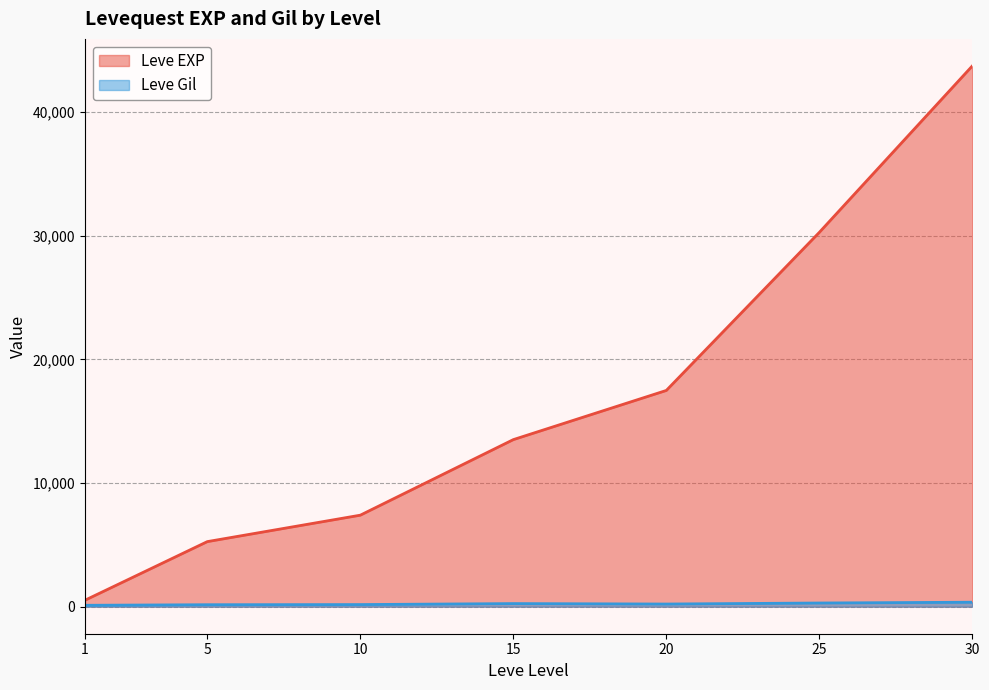

What is the difference between the Leve Level values at 1 and 10?

9